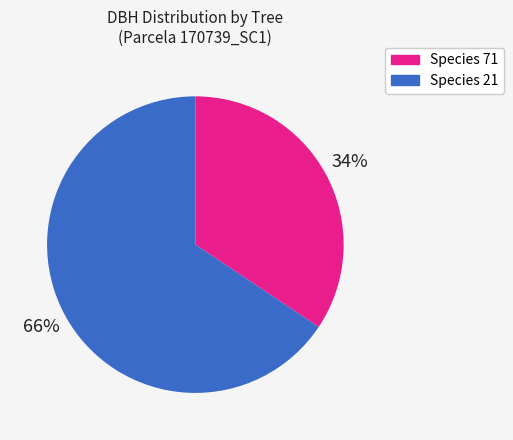

To the nearest percent, what is the average slice percentage?

50%